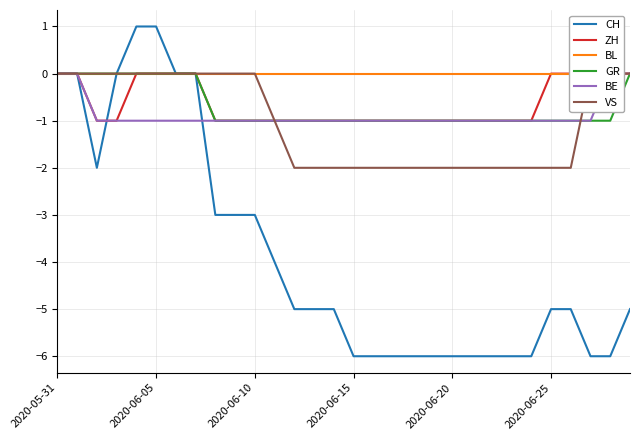

The GR series shows 0 at 29. True or false?

False